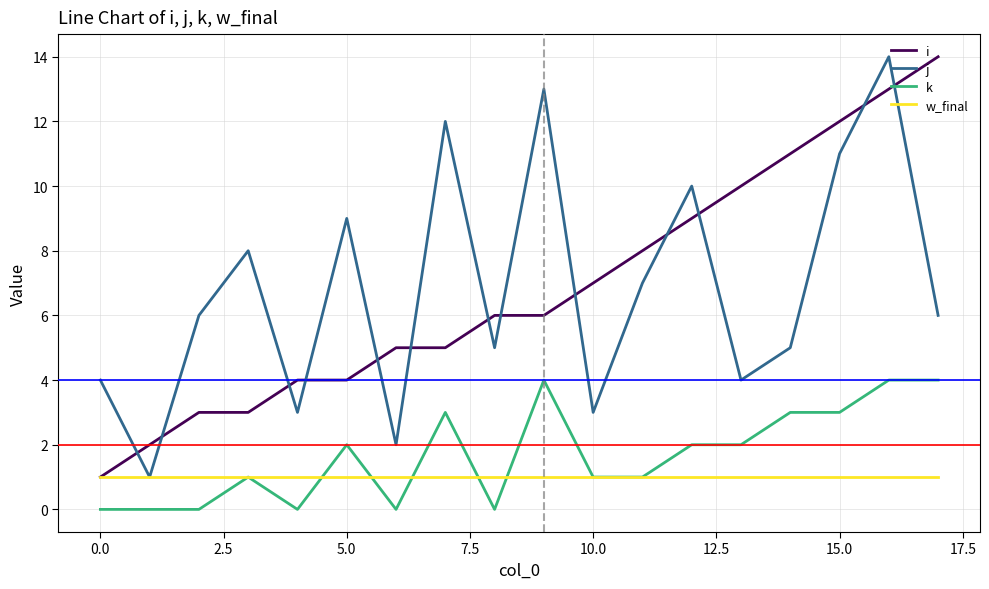

At how many categories does at least one series exceed 3?

17